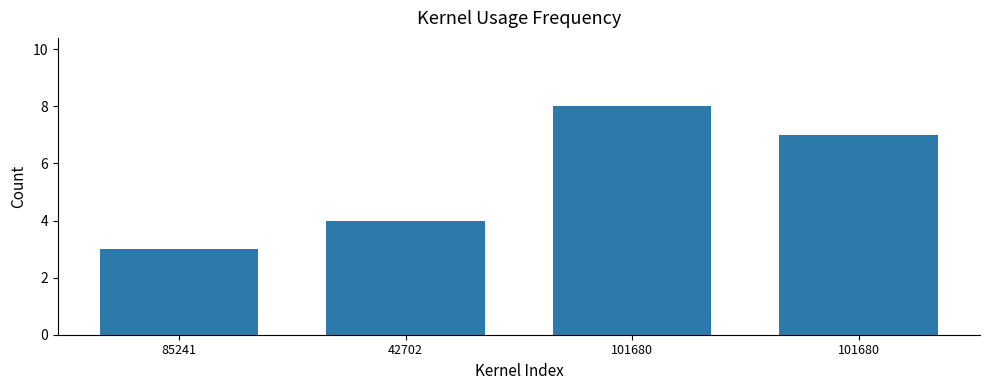

Approximately how many times larger is the value at 101680 compared to 85241?

2.7